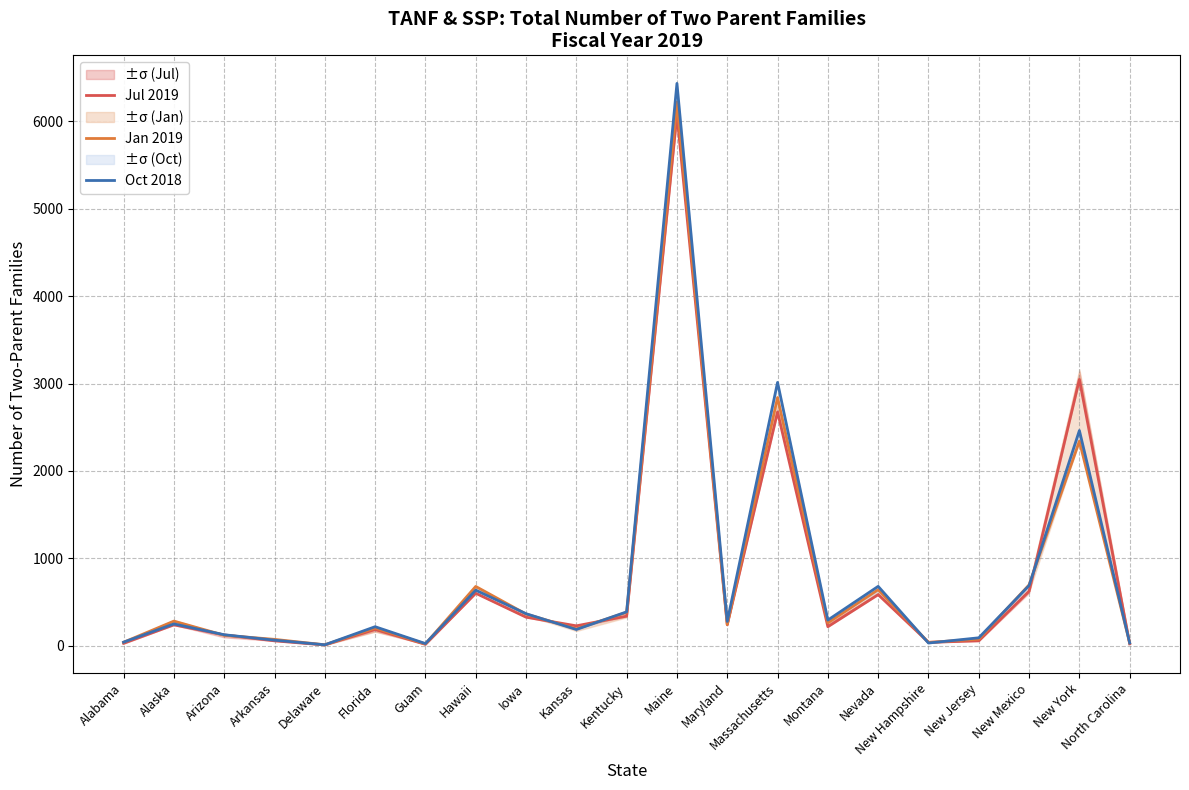

Where does the Jan 2019 series first go above 242?

Alaska